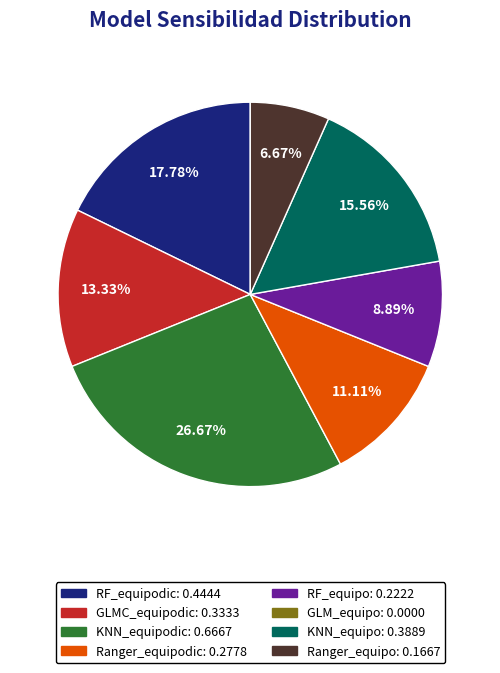

Is there a majority slice in this chart?

No